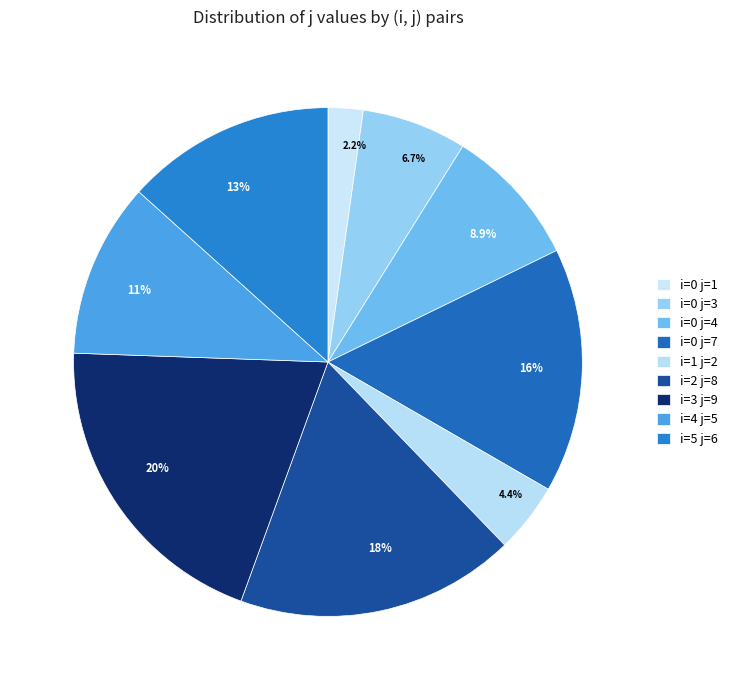

To the nearest percent, what is the difference between the i=4 j=5 and i=2 j=8 slice percentages?

7%